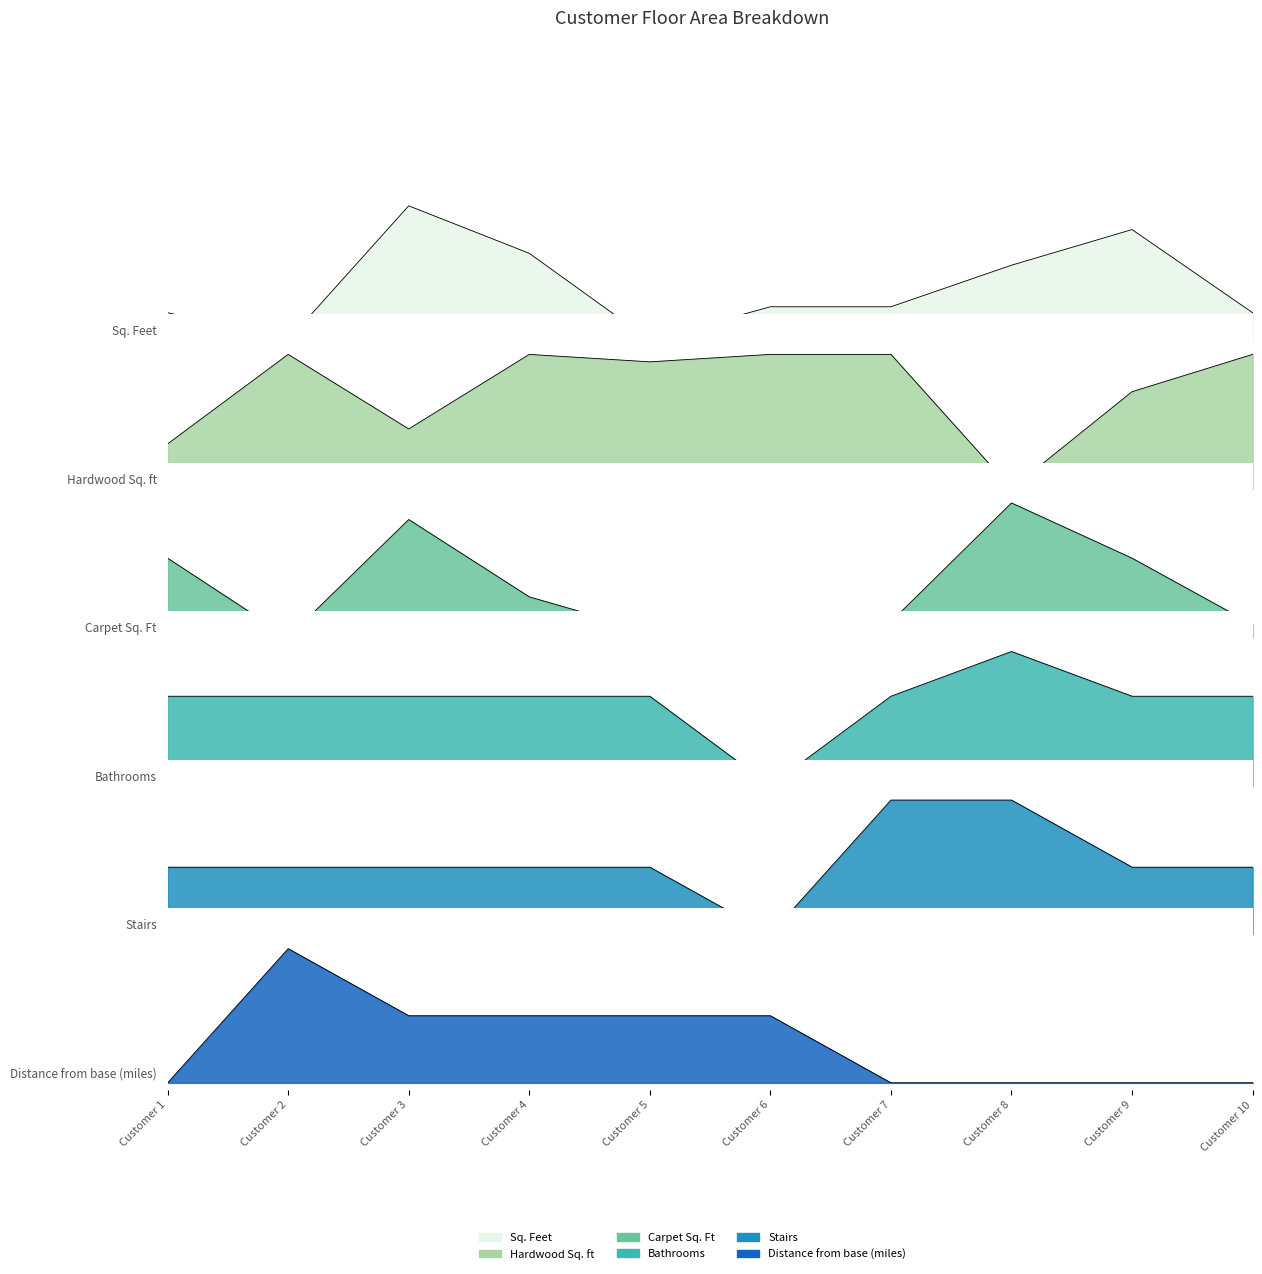

Between Customer 3 and Customer 10, which series saw the biggest shift?

Carpet Sq. Ft